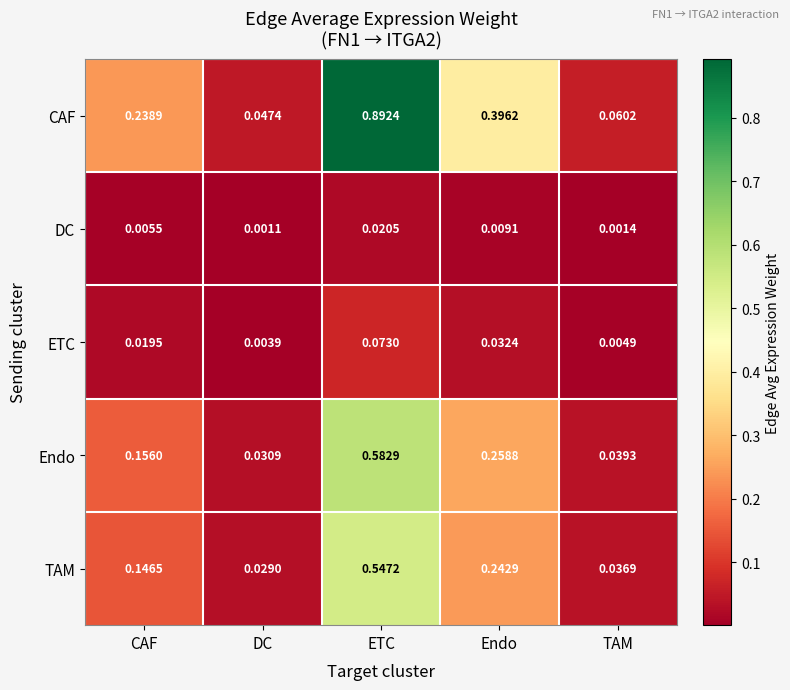

Is the value of Endo at CAF greater than the value of TAM at ETC?

No